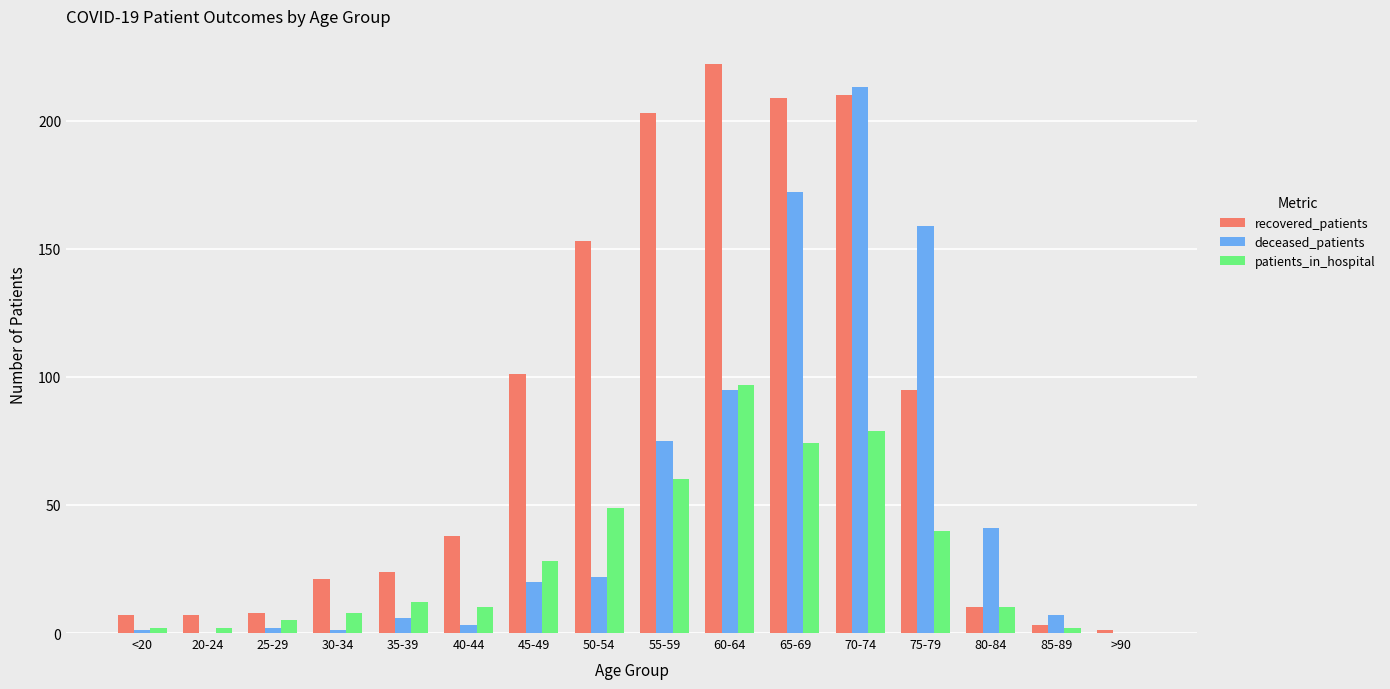

Count the number of categories in the chart.

16